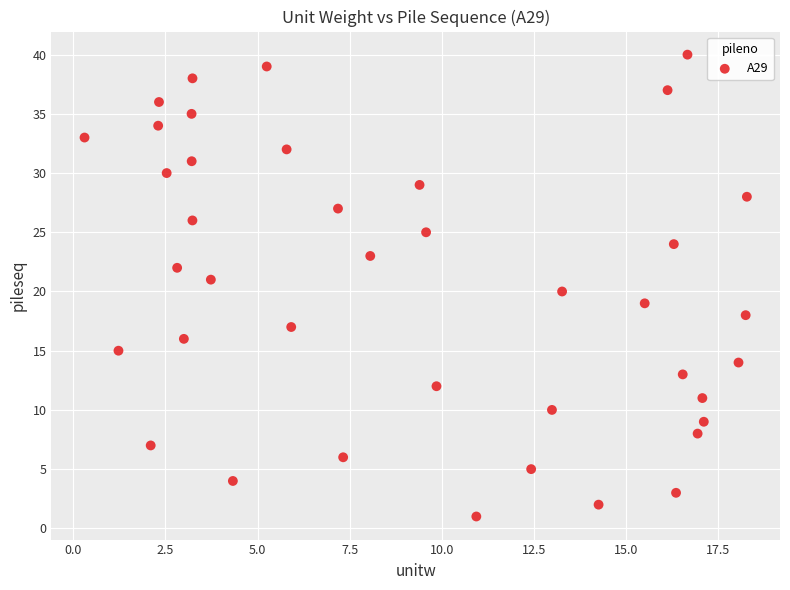

What is the range of Y values (max minus min)?

39